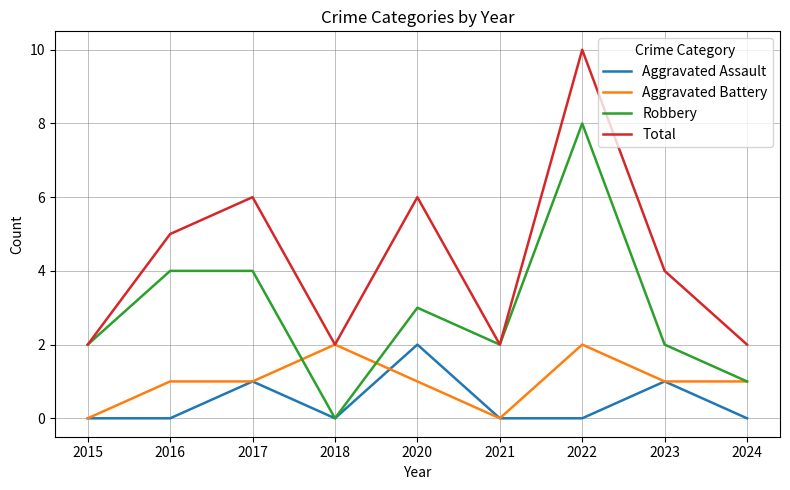

What are all the series names shown in the legend?

Aggravated Assault, Aggravated Battery, Robbery, Total